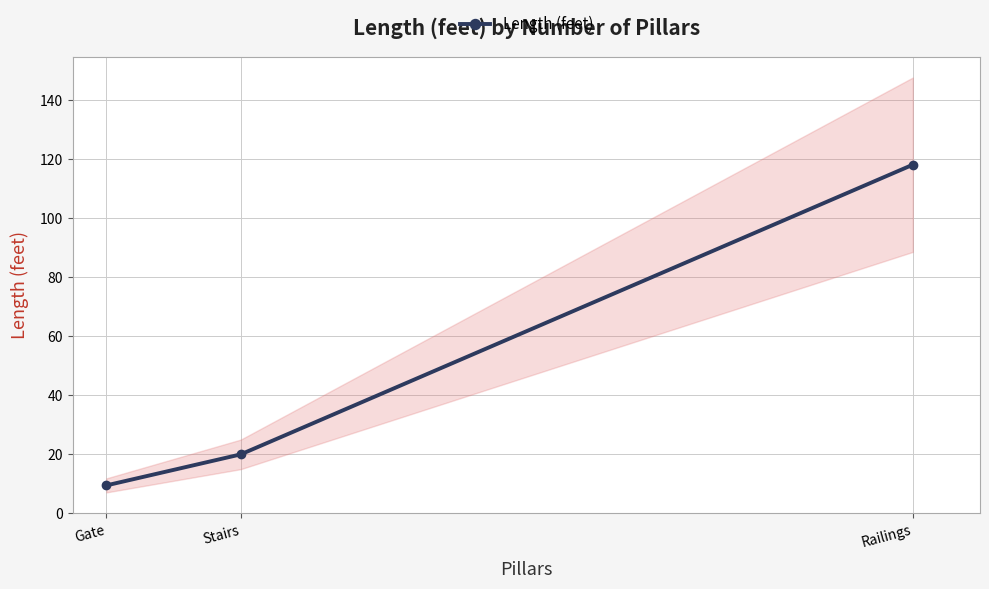

What is the difference between the maximum and minimum values?

108.5